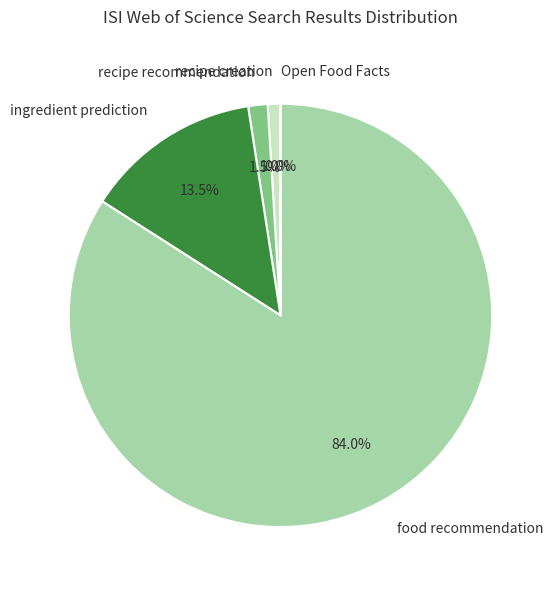

Which has a higher value, recipe creation or food recommendation?

food recommendation